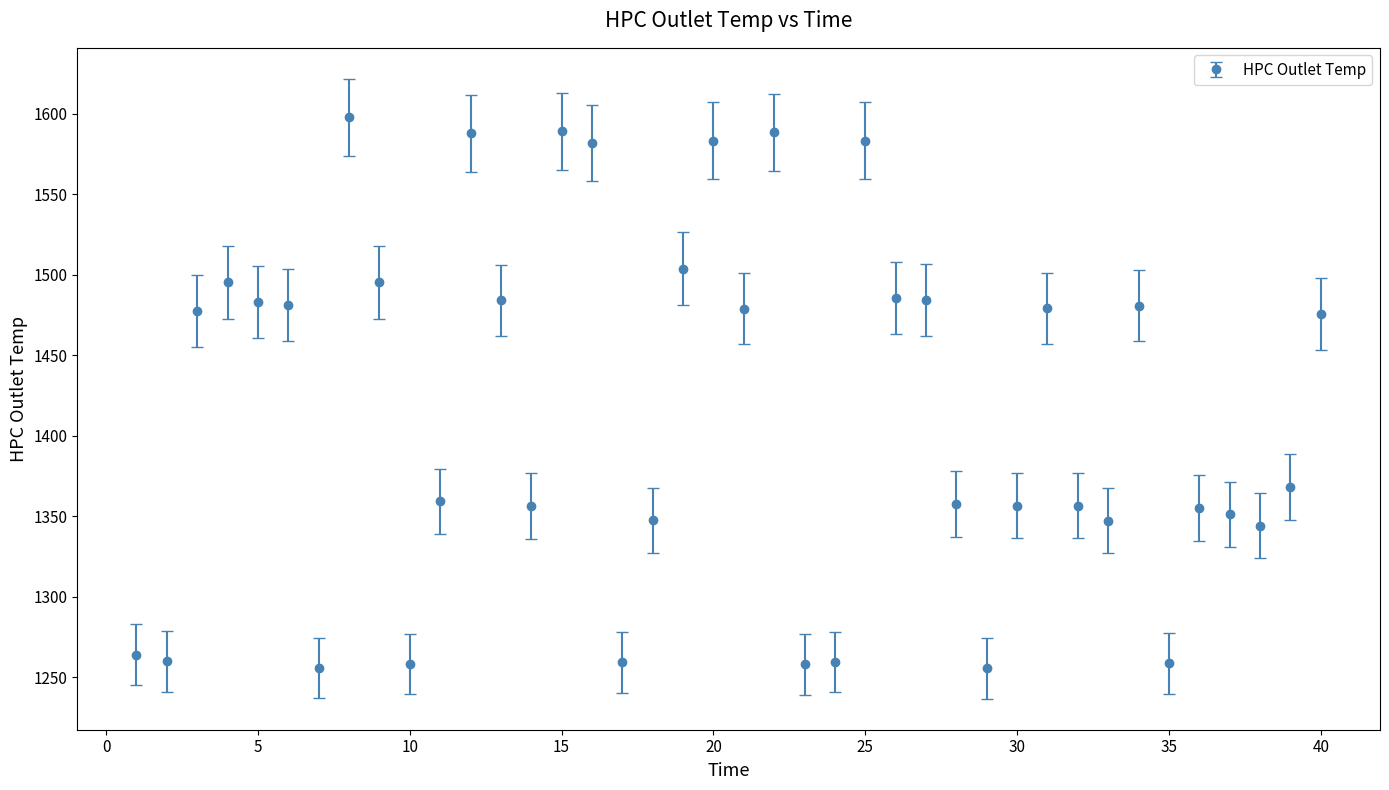

True or false: there are more than 2 points higher than both neighbors.

True